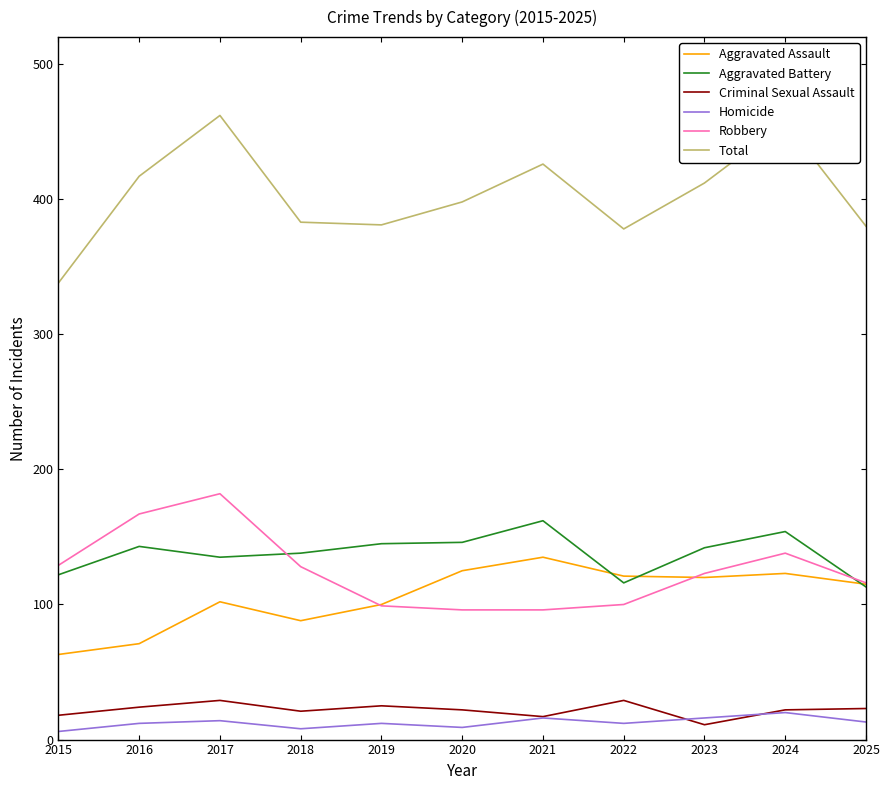

What is the minimum value for Aggravated Battery?

113